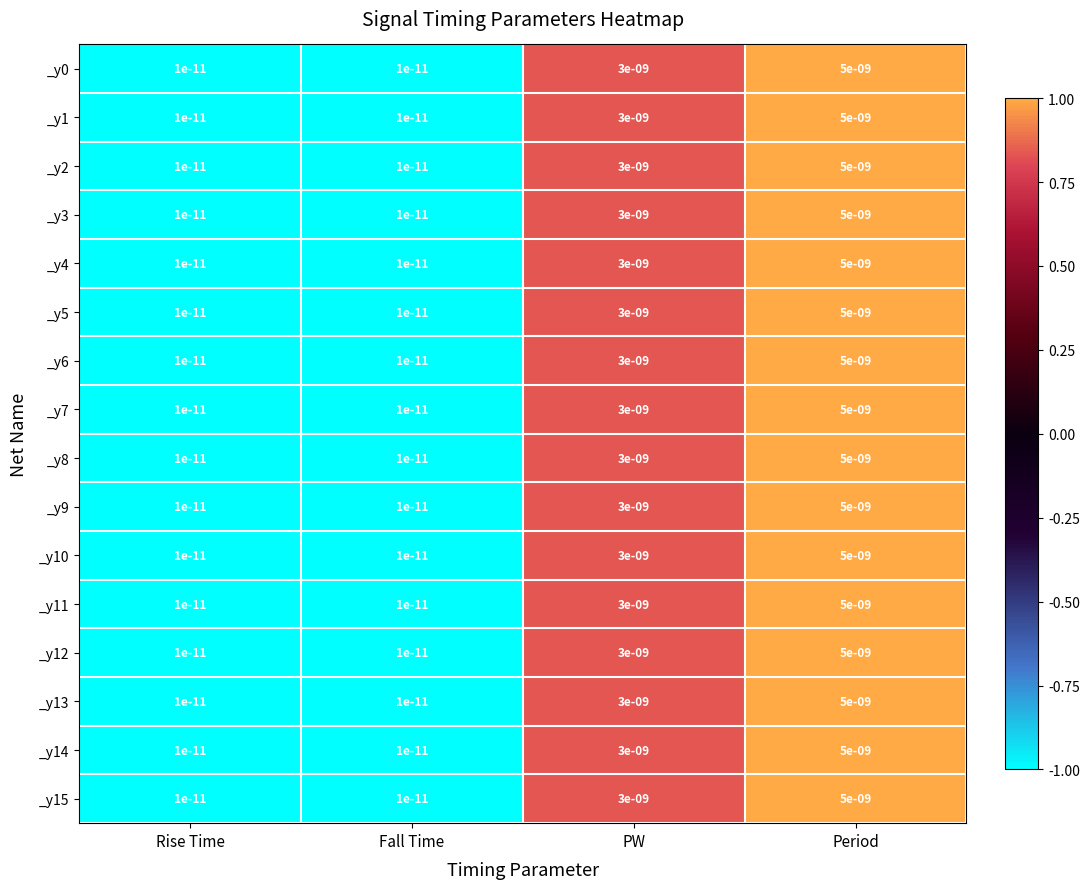

At which category is the sum across all series the highest?

Period